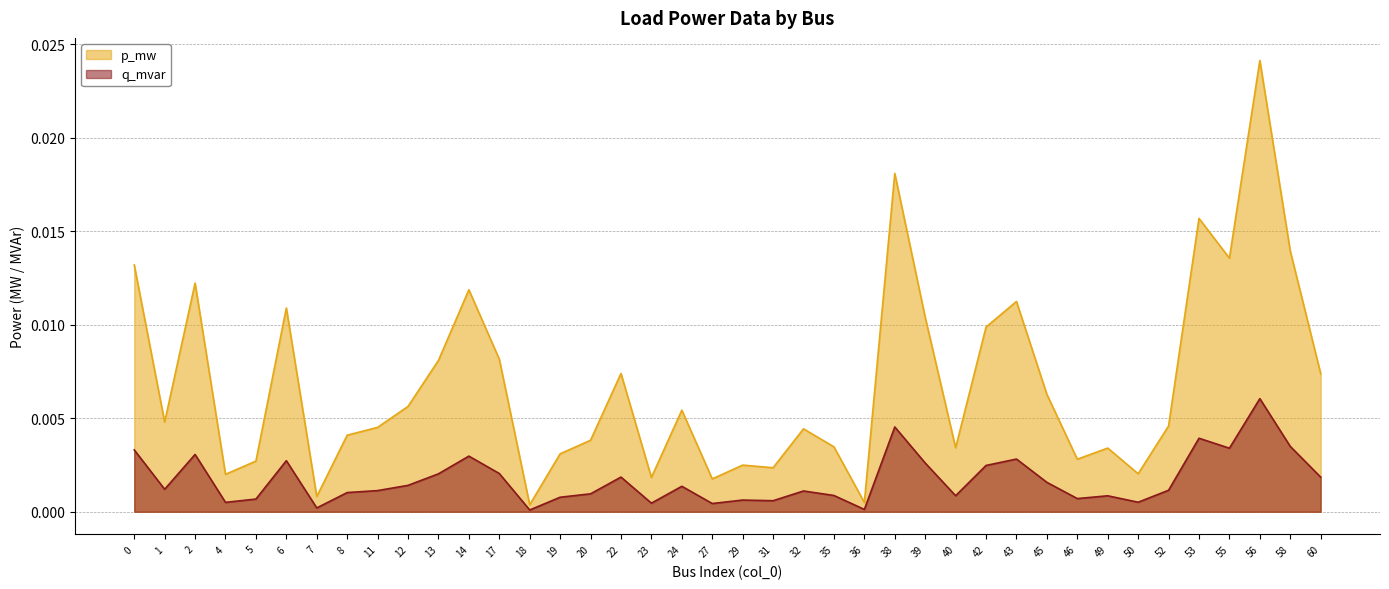

True or false: p_mw has a value of 0.0 at 7.

False